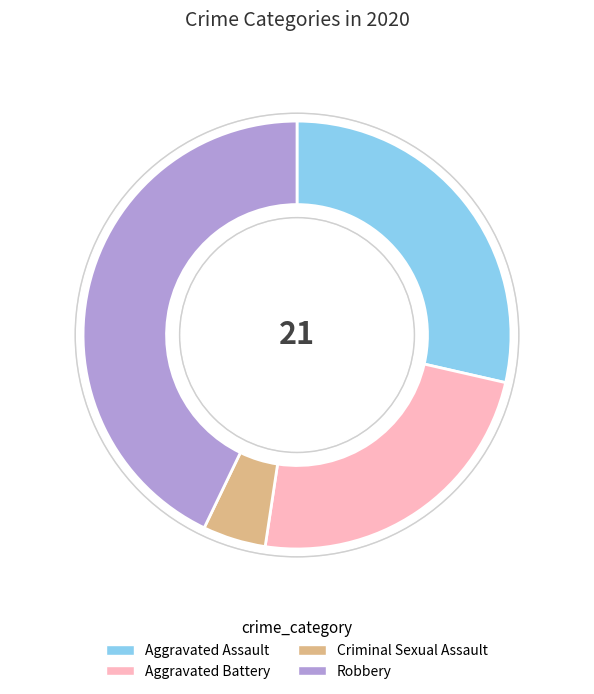

True or false: Homicide accounts for 1% of the total.

False